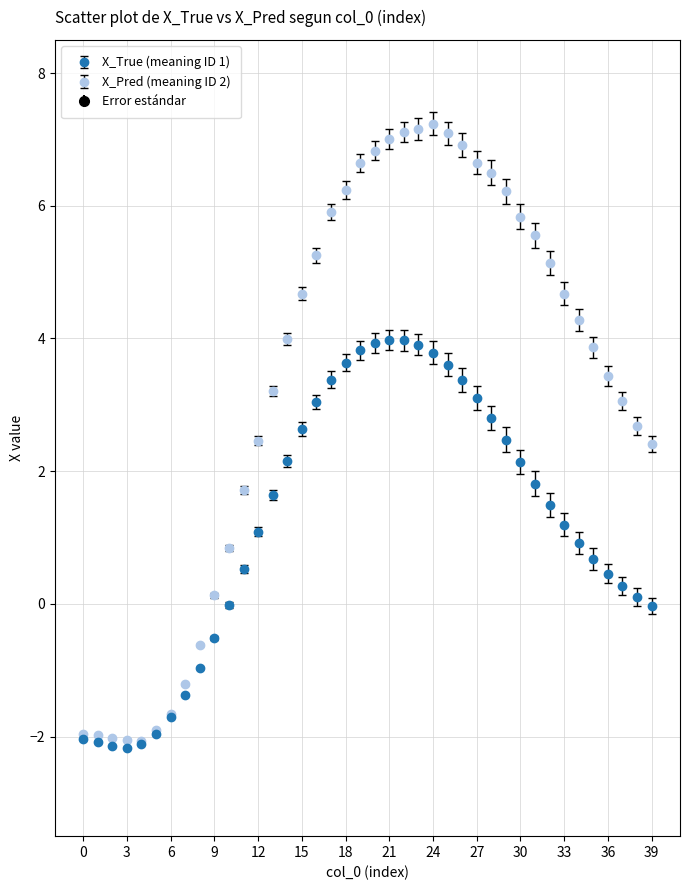

Which series has the widest spread of values?

X_Pred (meaning ID 2)